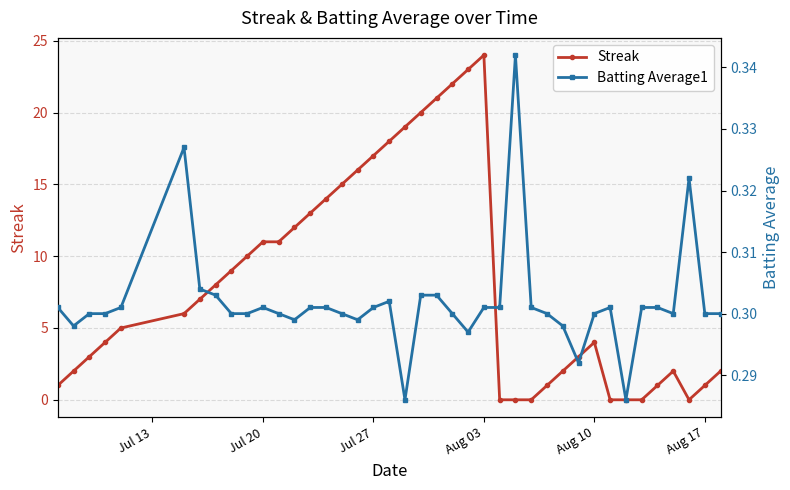

True or false: Streak has a value of 11 at Jul 20.

True